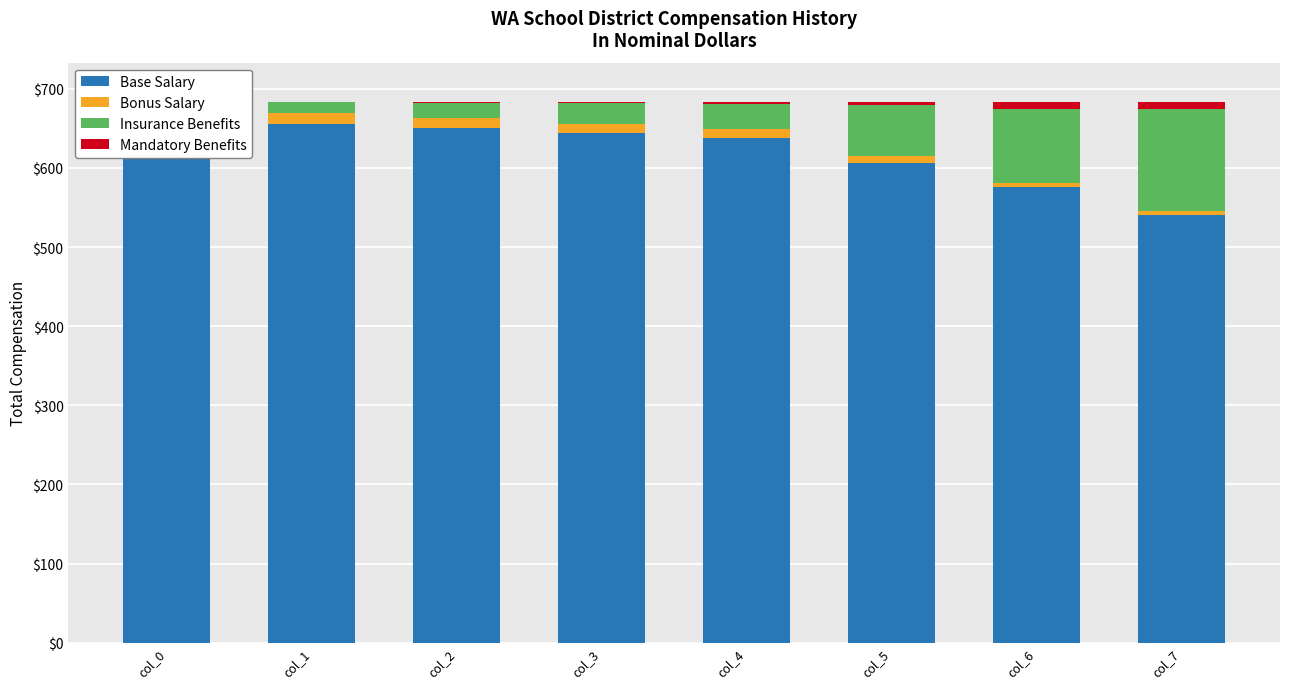

Reading left to right, list all the values displayed in this chart.

Base Salary: col_0=663	col_1=656	col_2=651	col_3=644	col_4=638	col_5=606	col_6=576	col_7=541
Bonus Salary: col_0=13	col_1=13	col_2=12	col_3=12	col_4=11	col_5=9	col_6=5	col_7=5
Insurance Benefits: col_0=7	col_1=14	col_2=19	col_3=26	col_4=32	col_5=64	col_6=94	col_7=129
Mandatory Benefits: col_0=0	col_1=0	col_2=1	col_3=1	col_4=2	col_5=4	col_6=8	col_7=8